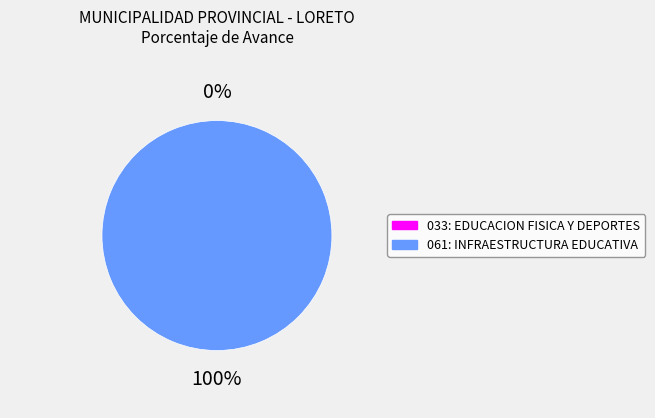

Which has a higher value, 033: EDUCACION FISICA Y DEPORTES or 061: INFRAESTRUCTURA EDUCATIVA?

061: INFRAESTRUCTURA EDUCATIVA